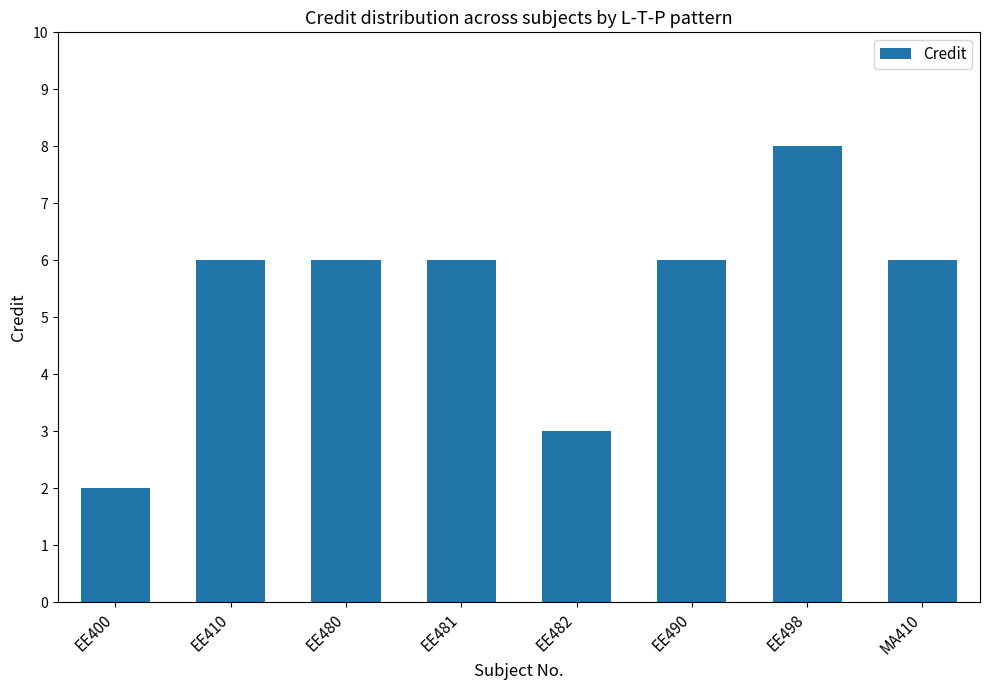

What is the maximum value shown in the chart?

8